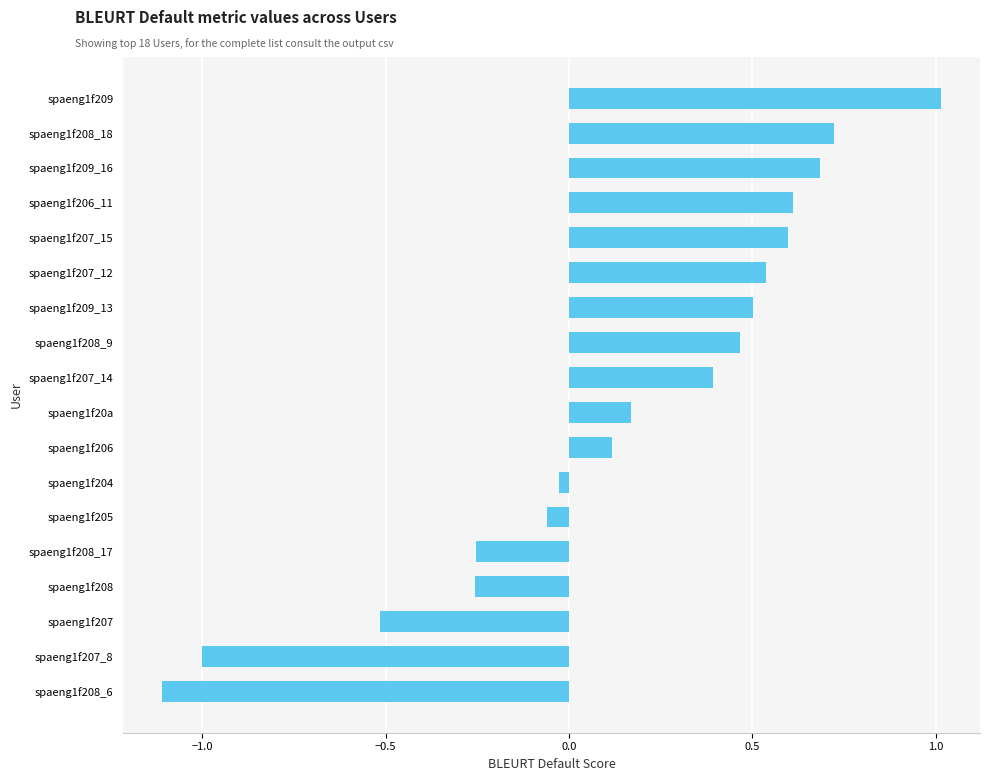

The value at spaeng1f207_14 is 0.2. True or false?

False